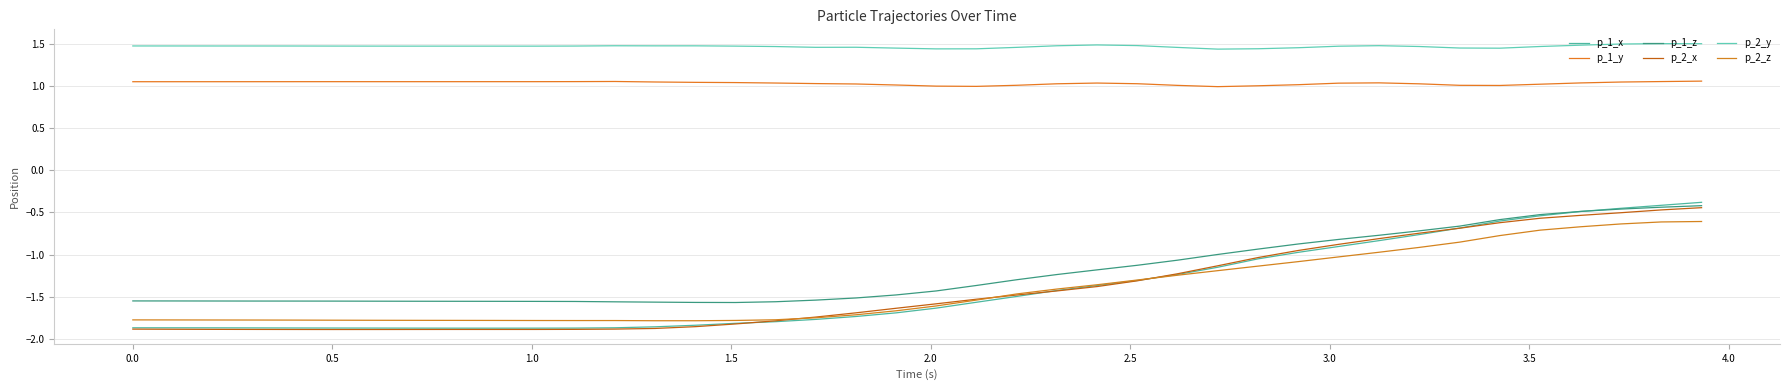

Rank the series by their maximum value, from highest to lowest.

p_2_y, p_1_y, p_1_x, p_1_z, p_2_x, p_2_z